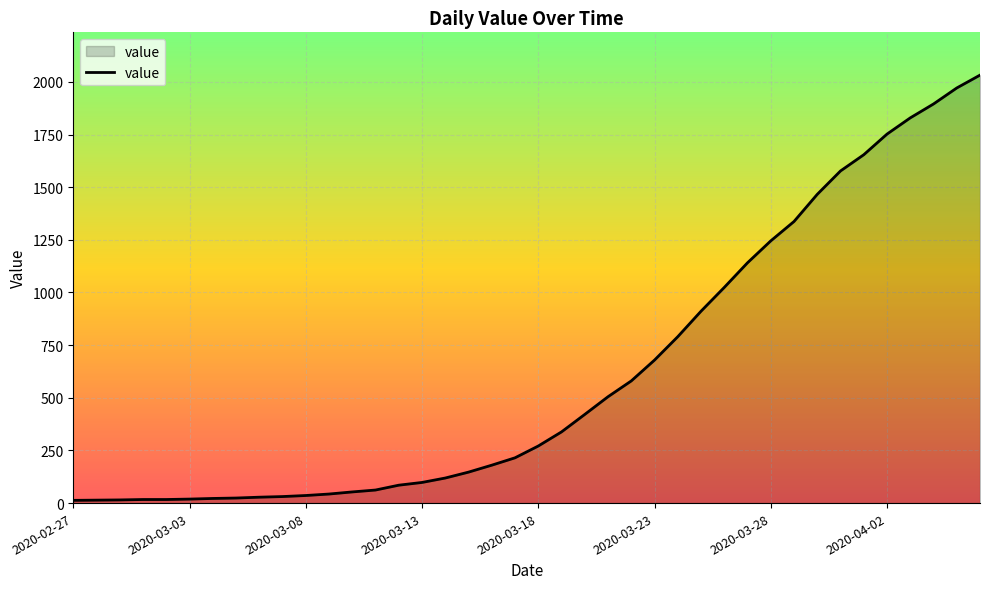

What is the average value?

616